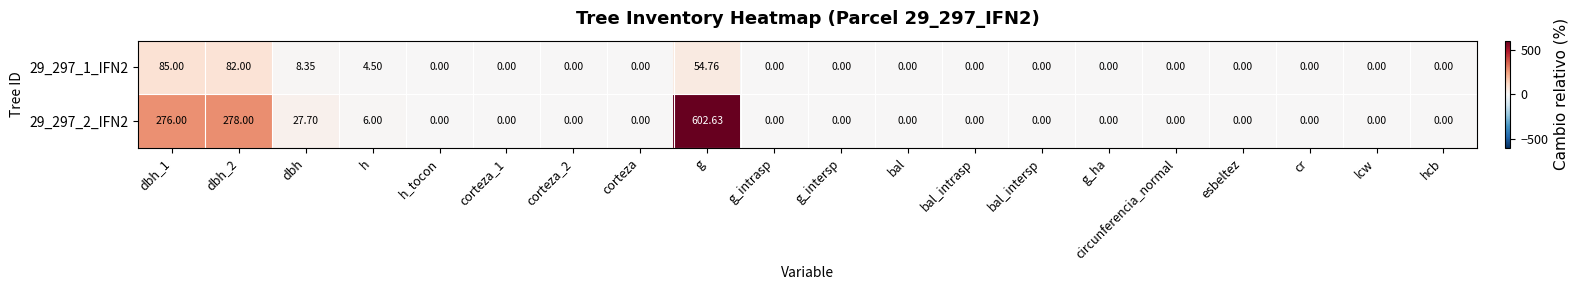

At which label is 29_297_1_IFN2 closest to 42?

g